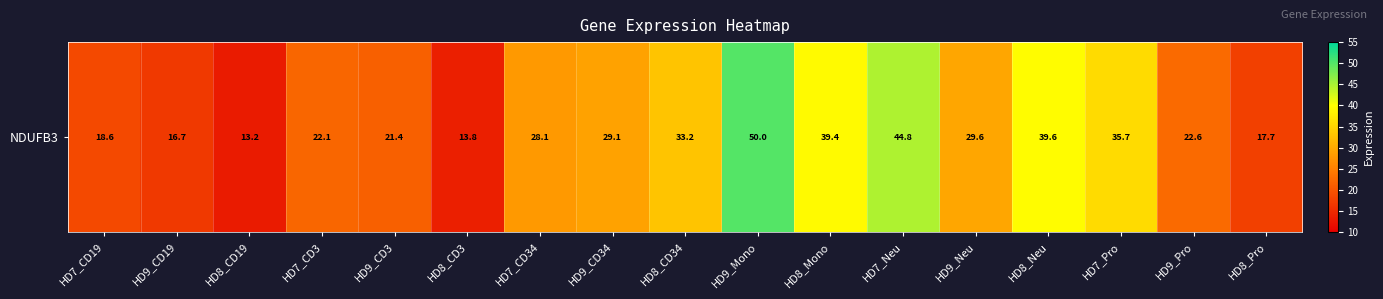

Reading left to right, transcribe all the data shown in this chart.

18.6	16.7	13.2	22.1	21.4	13.8	28.1	29.1	33.2	50.0	39.4	44.8	29.6	39.6	35.7	22.6	17.7